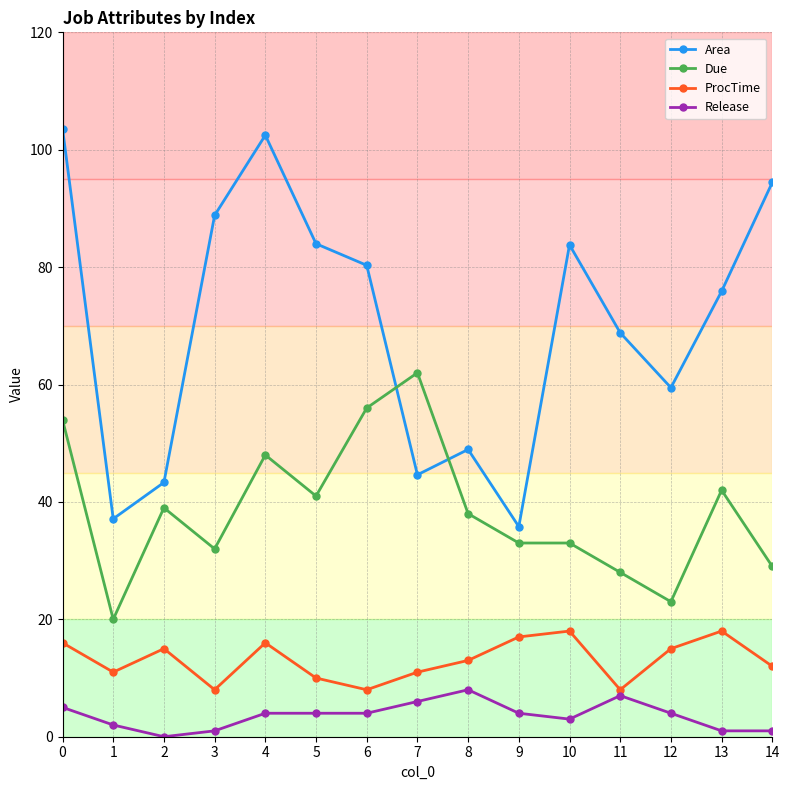

How many data points in Area are less than 75?

7